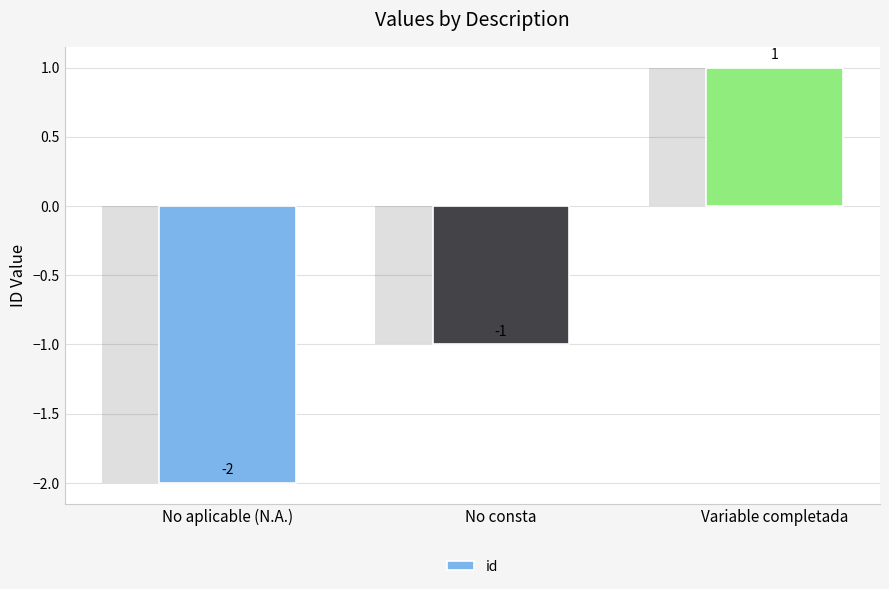

At which label is the value closest to 0?

No consta